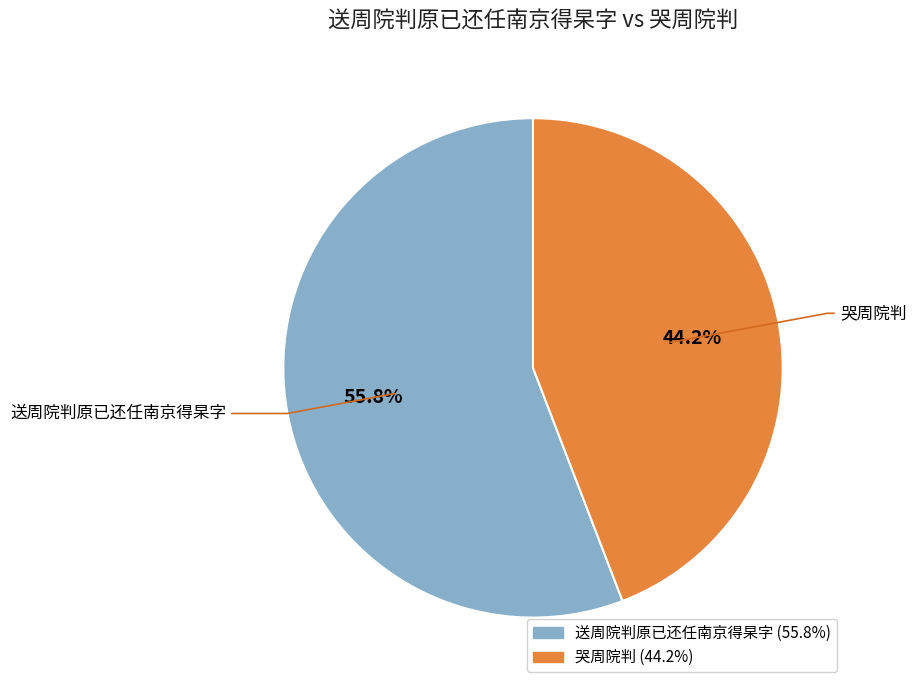

To the nearest percent, what is the combined percentage of 哭周院判 and 送周院判原已还任南京得杲字?

100%